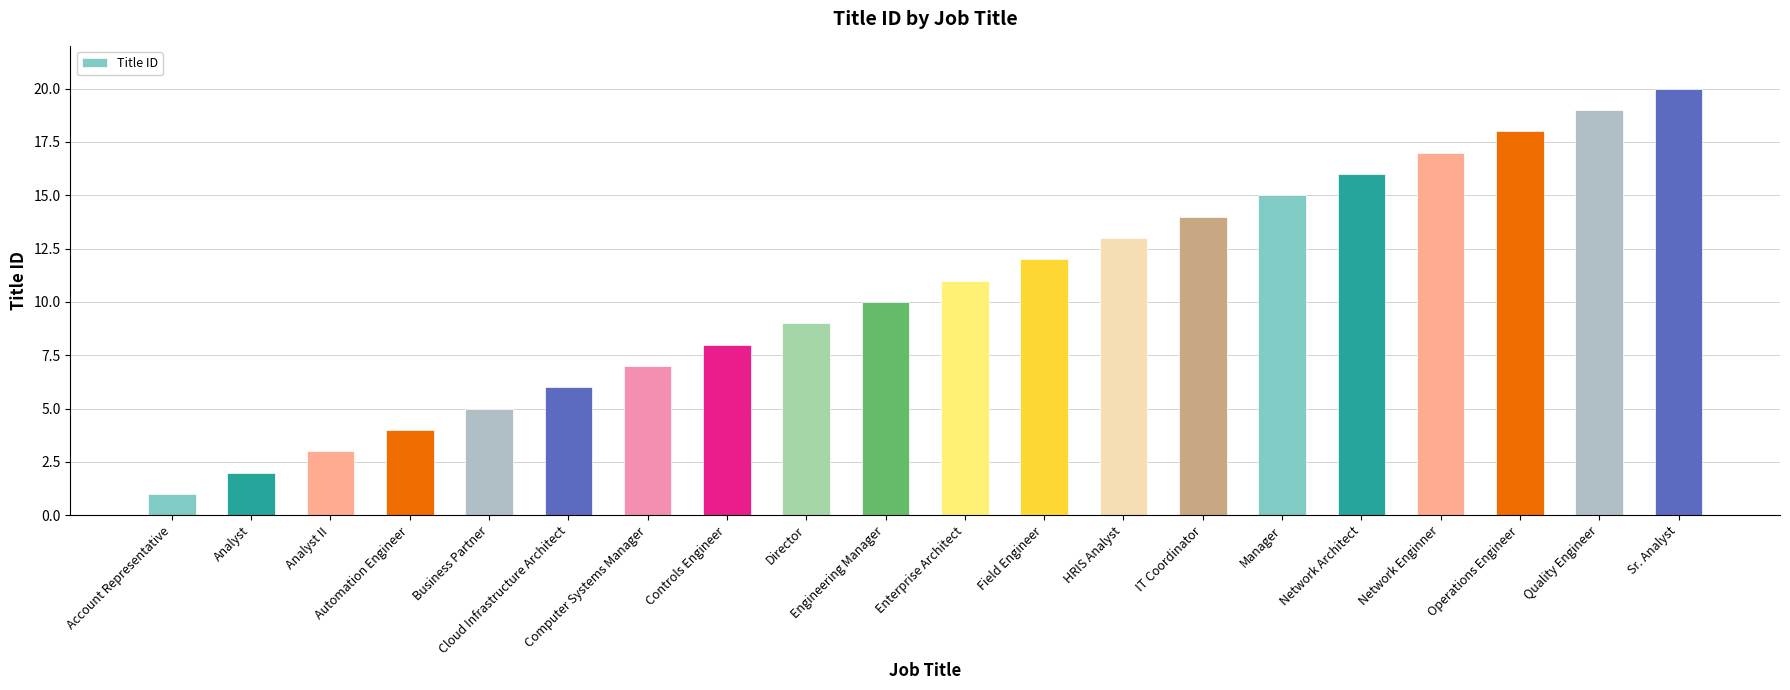

True or false: the data shows 10 at Network Enginner.

False